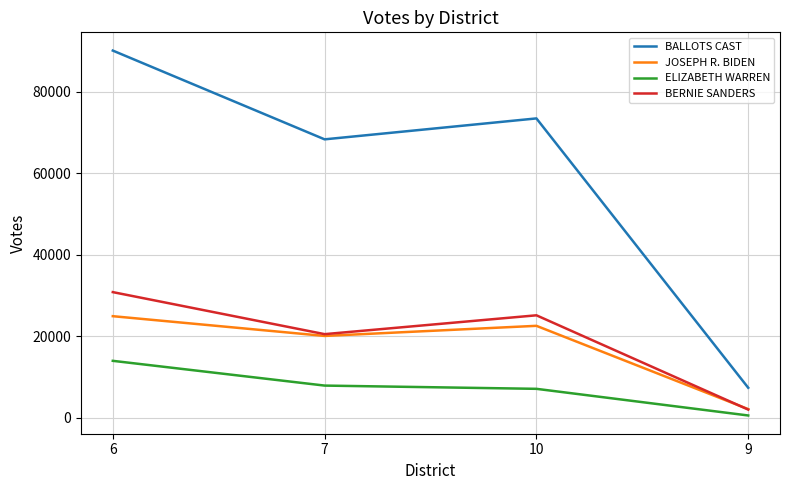

What is the difference between the maximum and minimum values in the BALLOTS CAST series?

82775